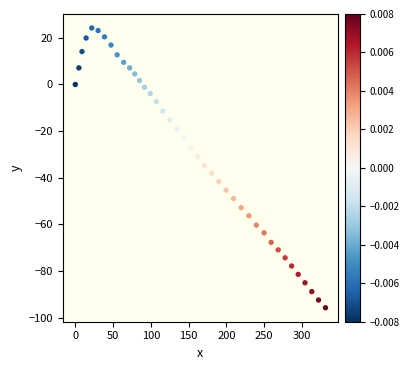

What is the range of Y values (max minus min)?

119.9